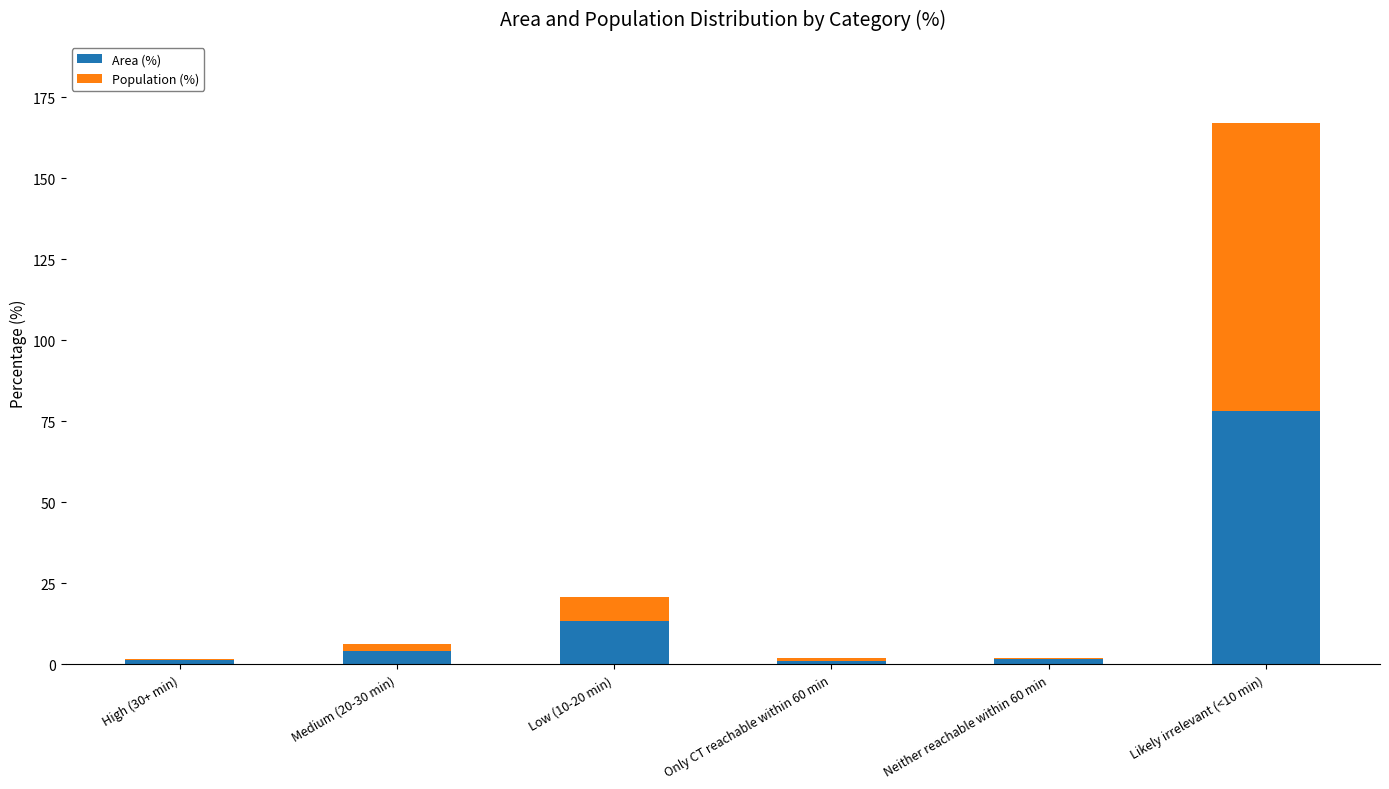

At which label does Area (%) reach its peak?

Likely irrelevant (<10 min)